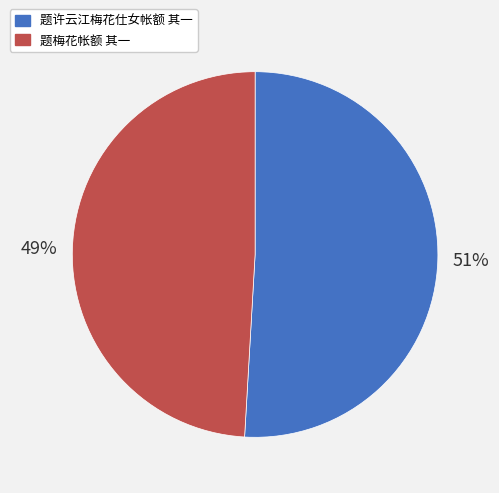

To the nearest percent, what is the combined percentage of 题许云江梅花仕女帐额 其一 and 题梅花帐额 其一?

100%